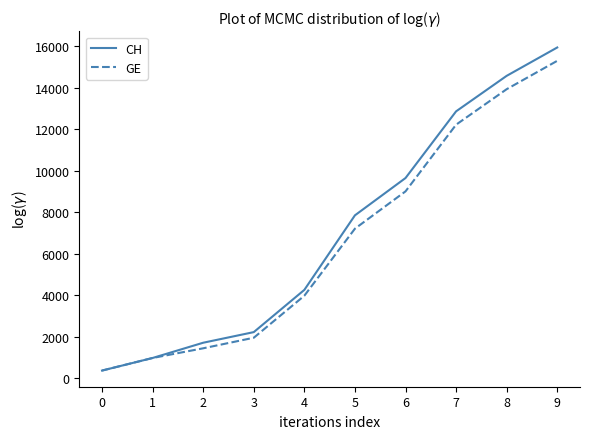

True or false: CH has a value of 457 at 1.

False